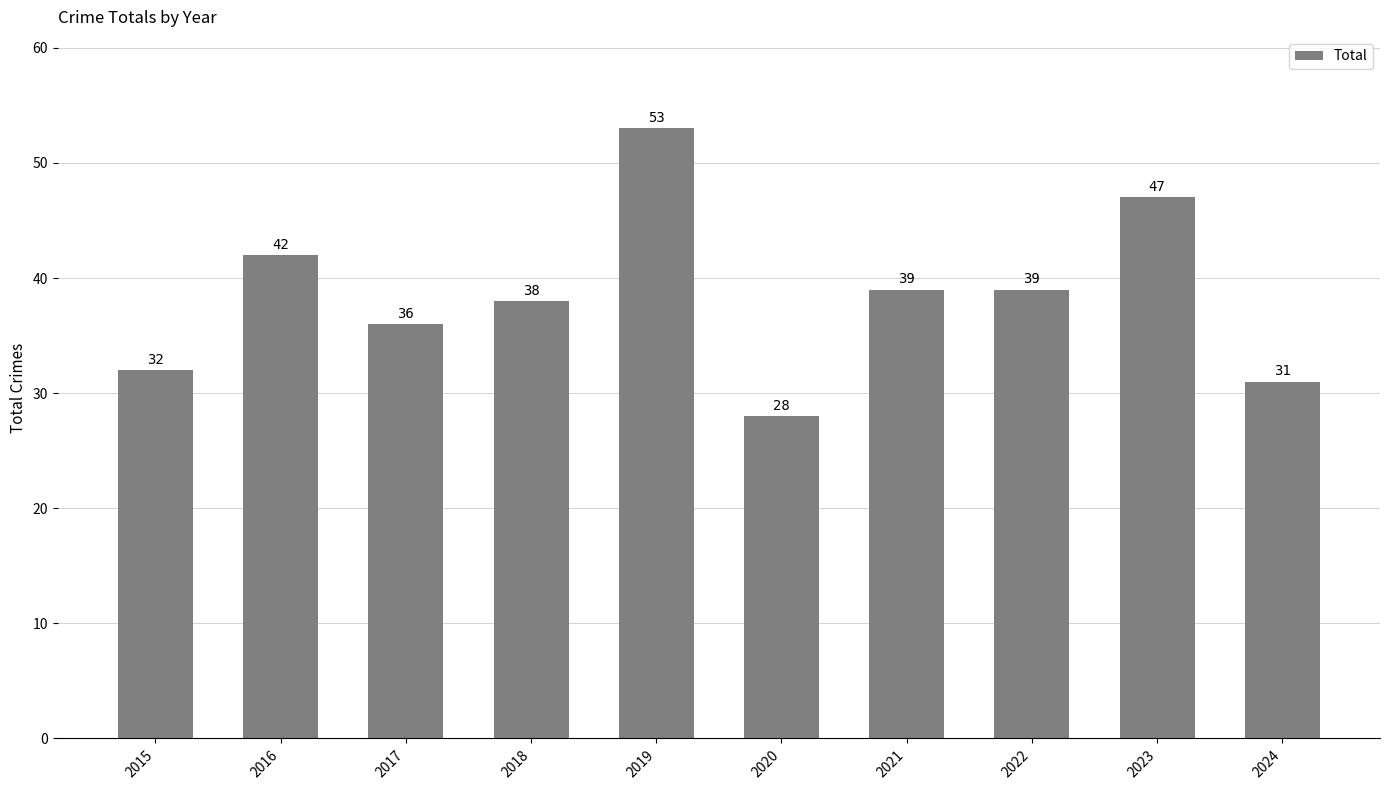

What is the approximate value at 2022, to the nearest 10?

40